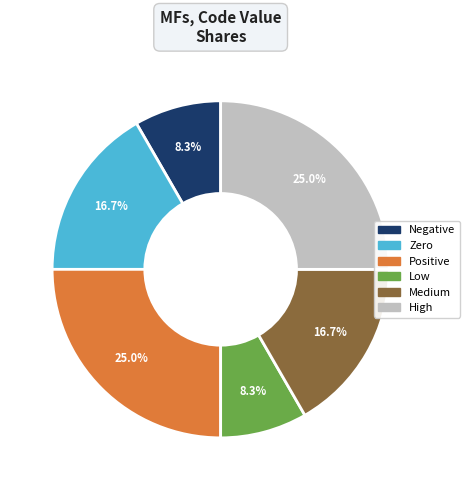

Is there any slice that represents more than half of the pie?

No